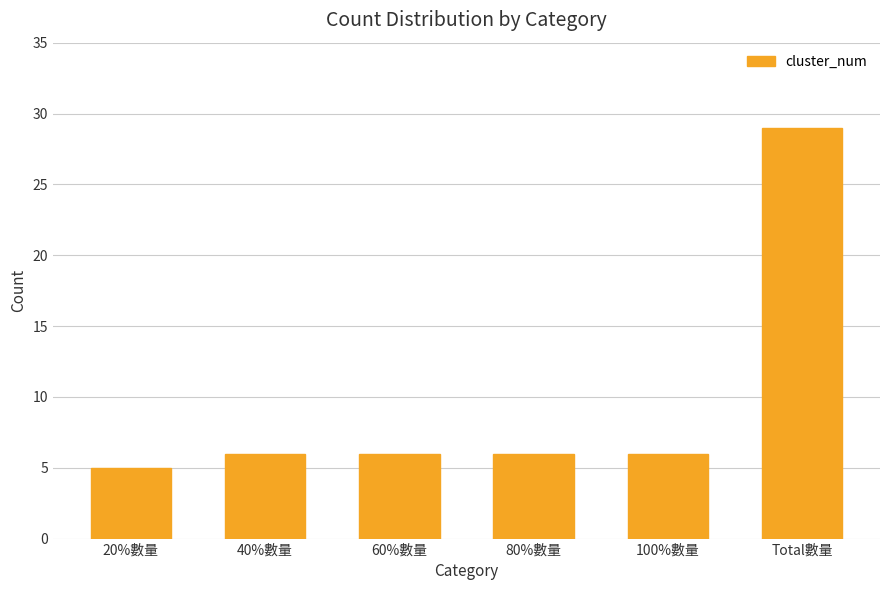

How many data points does each series have?

6